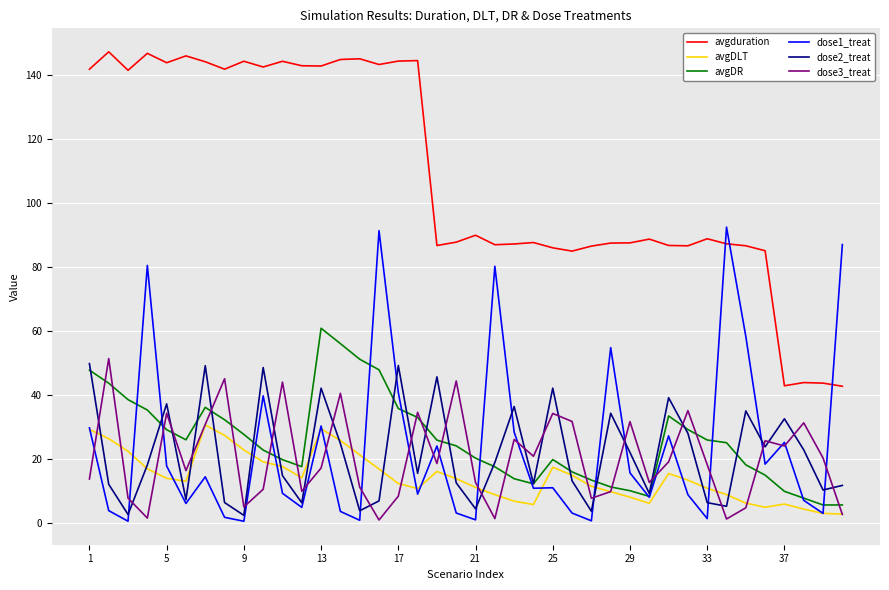

True or false: dose3_treat and avgduration cross at least once.

False